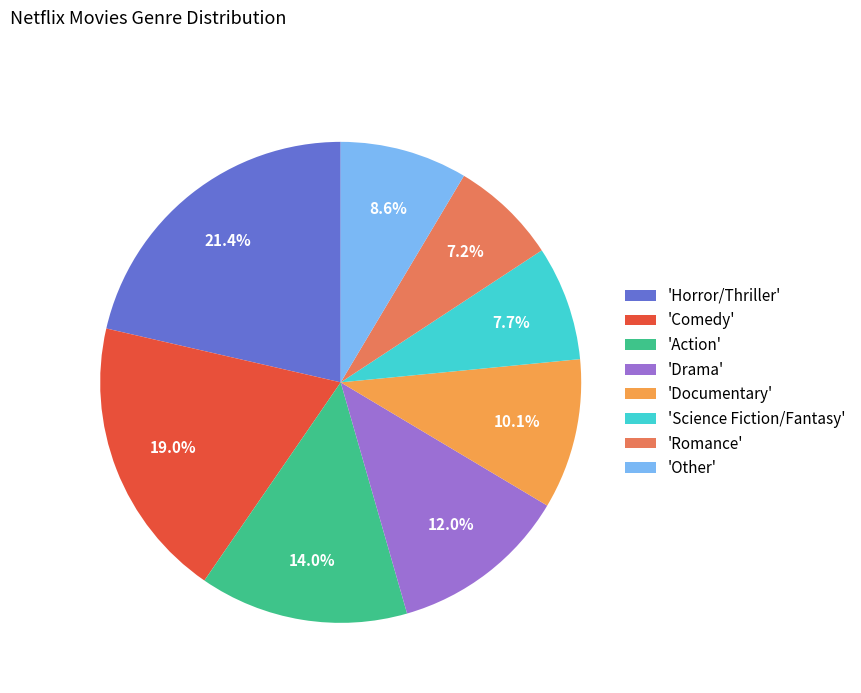

Does 'Science Fiction/Fantasy' account for over 50% of the chart?

No